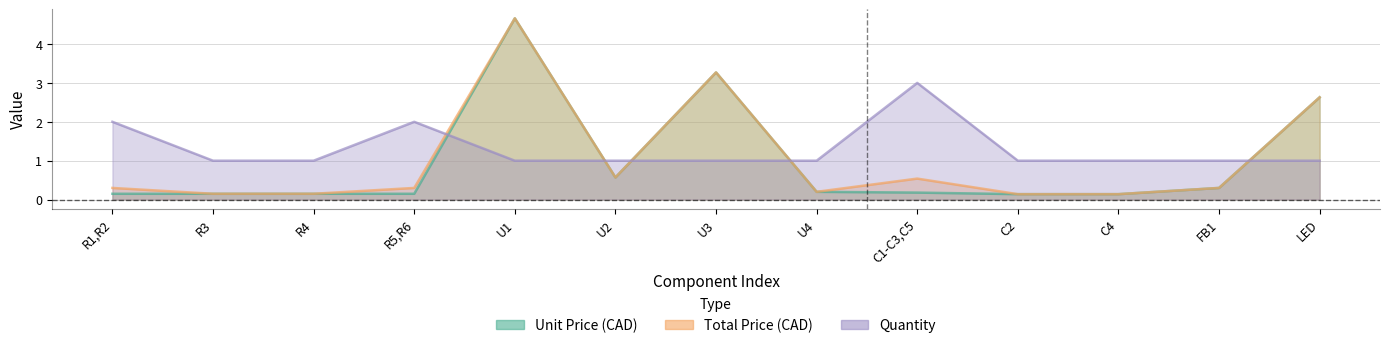

Which series has the largest total across all categories?

Quantity